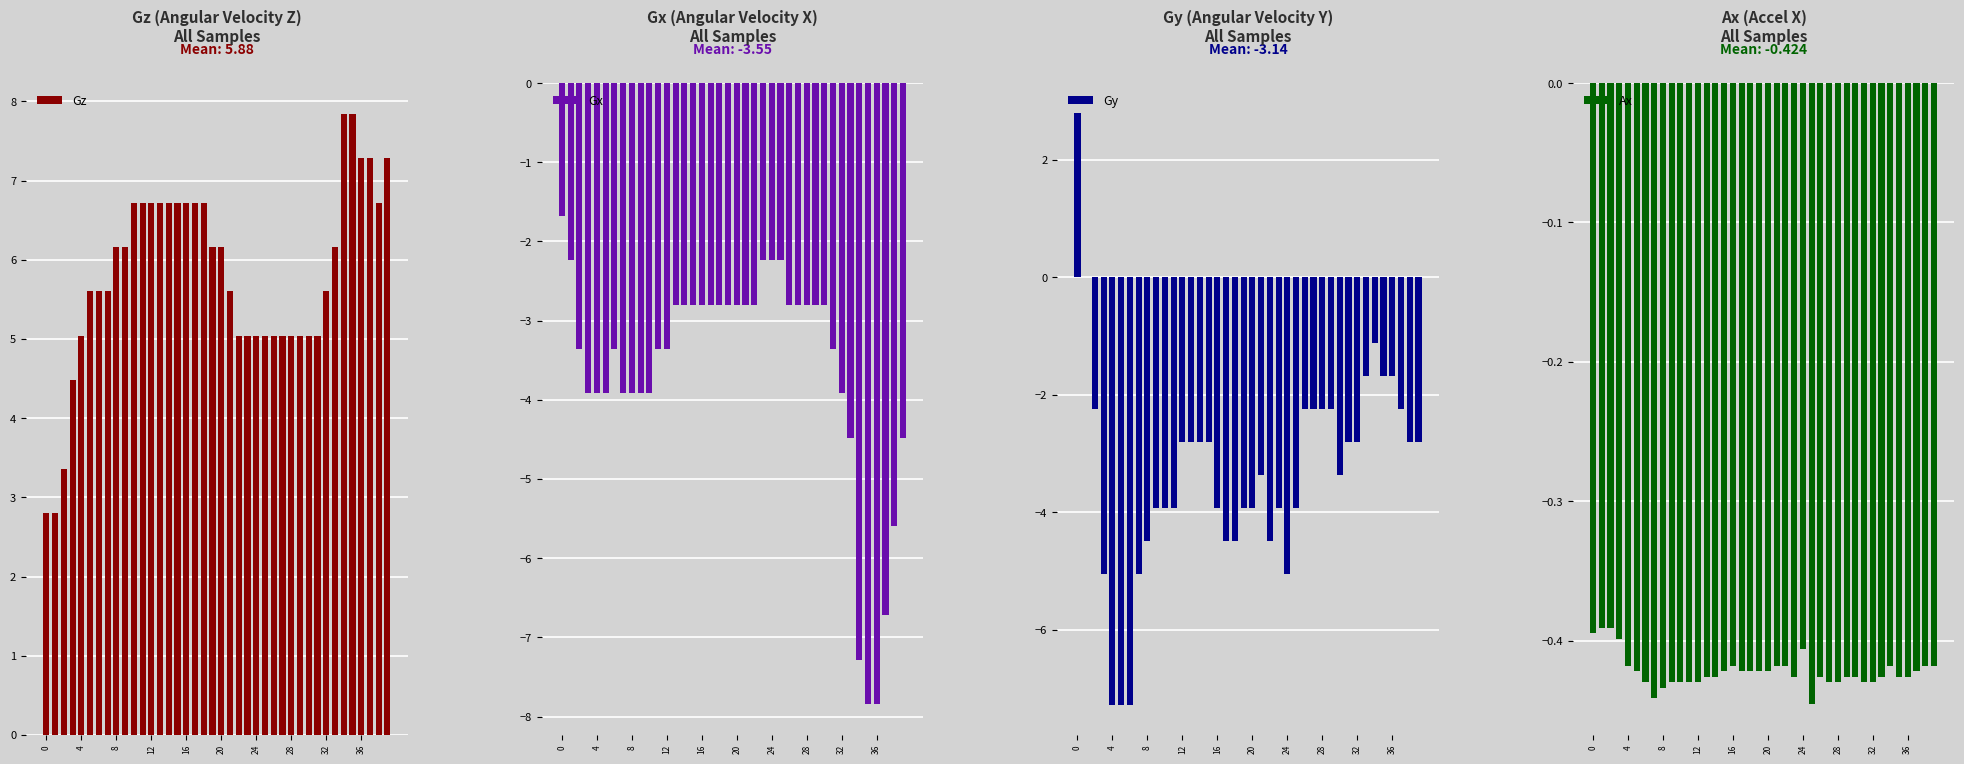

What is the highest value of the Gz series?

7.8